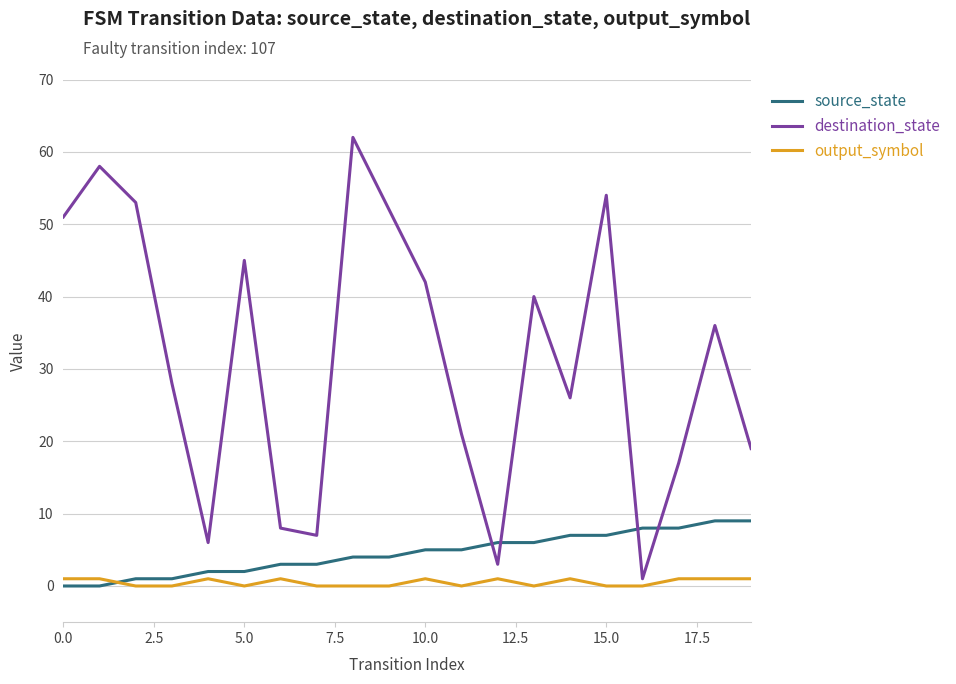

What is the sum of all source_state values?

90